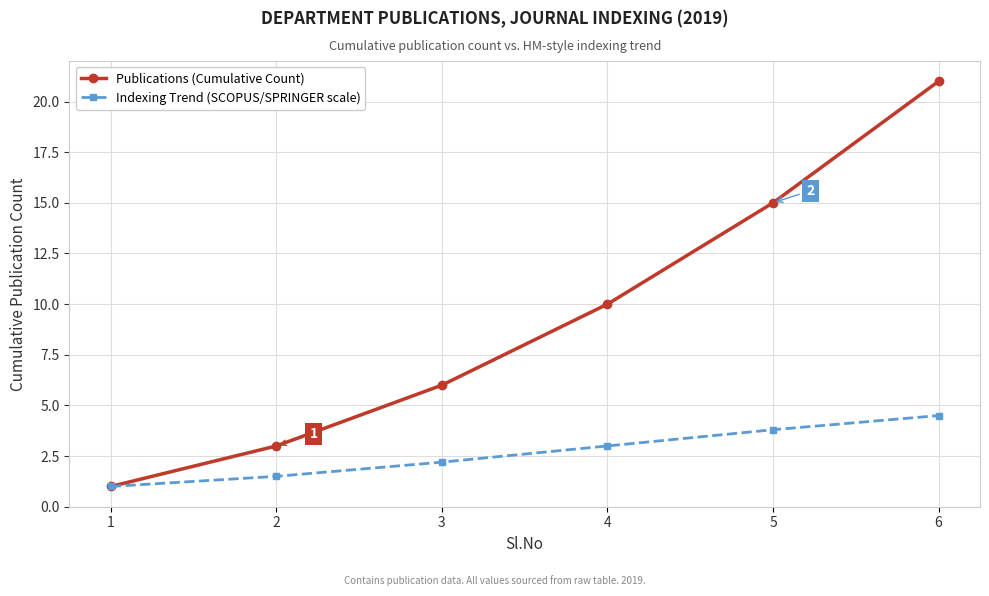

What is the value of the Indexing Trend (SCOPUS/SPRINGER scale) point at the 6th from the left?

4.5